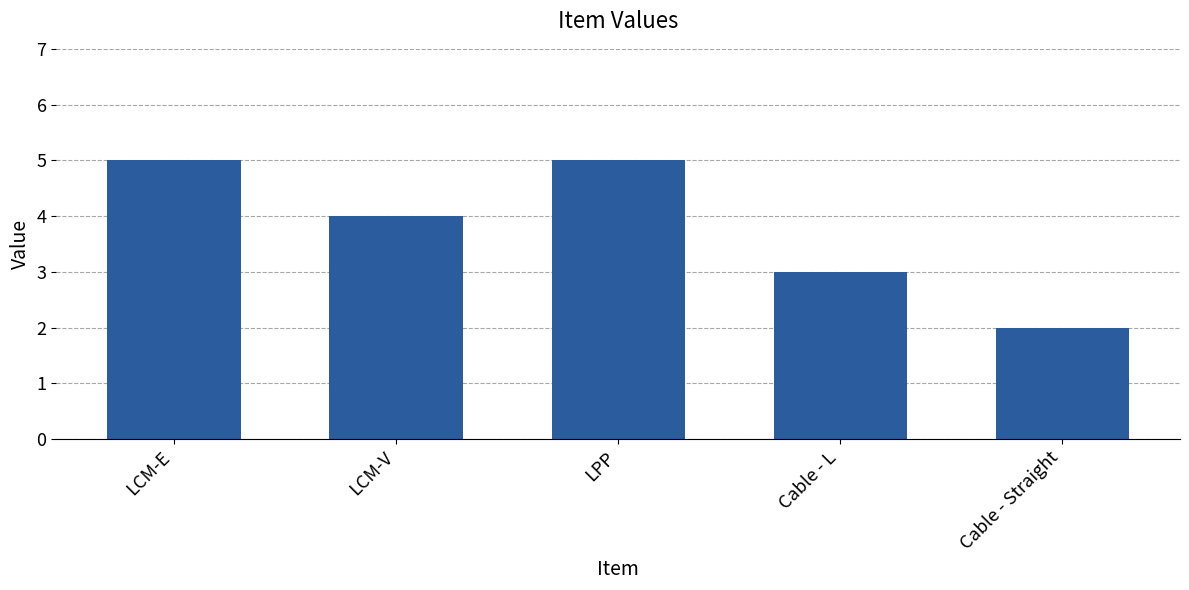

What is the minimum value shown in the chart?

2